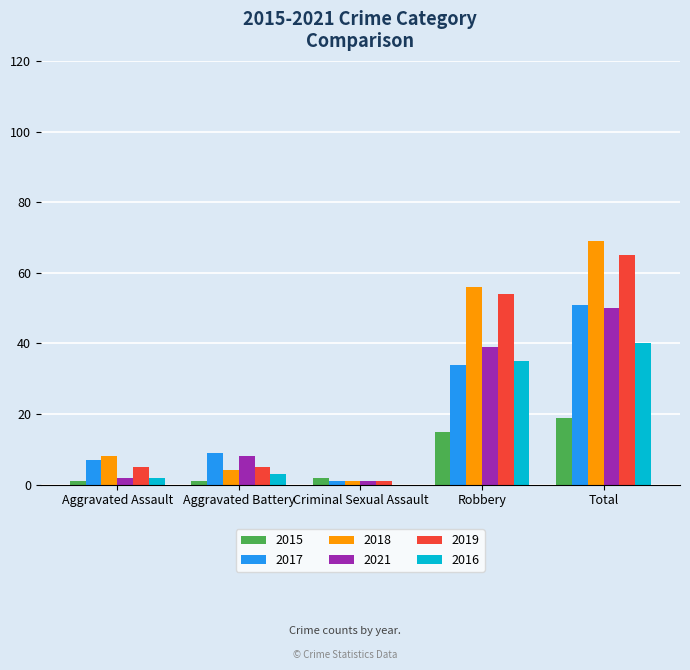

Reading right to left, list all the values displayed in this chart.

2015: Total=19	Robbery=15	Criminal Sexual Assault=2	Aggravated Battery=1	Aggravated Assault=1
2017: Total=51	Robbery=34	Criminal Sexual Assault=1	Aggravated Battery=9	Aggravated Assault=7
2018: Total=69	Robbery=56	Criminal Sexual Assault=1	Aggravated Battery=4	Aggravated Assault=8
2021: Total=50	Robbery=39	Criminal Sexual Assault=1	Aggravated Battery=8	Aggravated Assault=2
2019: Total=65	Robbery=54	Criminal Sexual Assault=1	Aggravated Battery=5	Aggravated Assault=5
2016: Total=40	Robbery=35	Criminal Sexual Assault=0	Aggravated Battery=3	Aggravated Assault=2